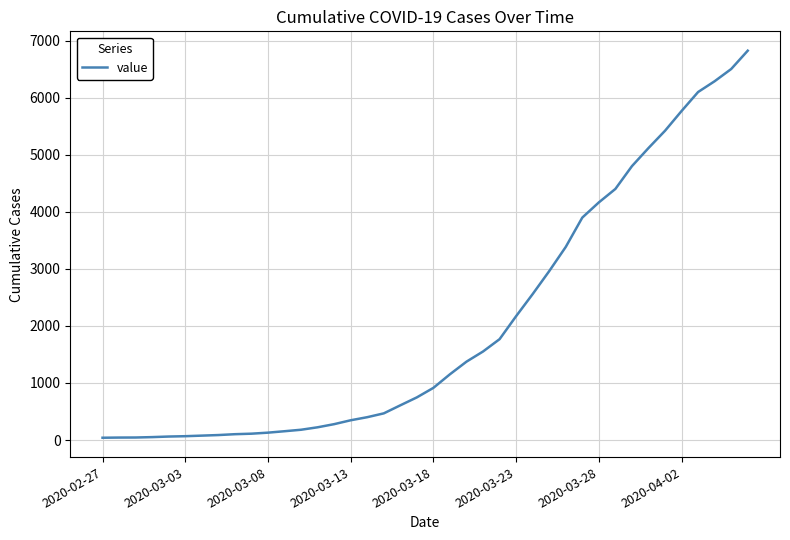

What is the greatest value displayed?

6822